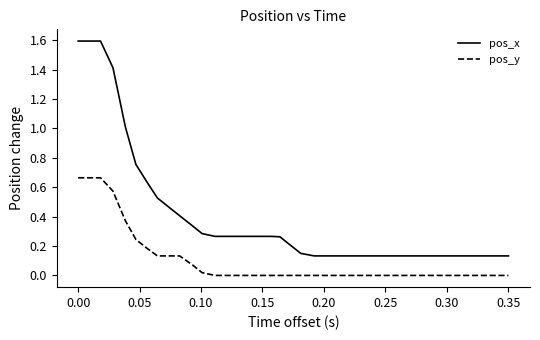

True or false: pos_x and pos_y cross at least once.

False